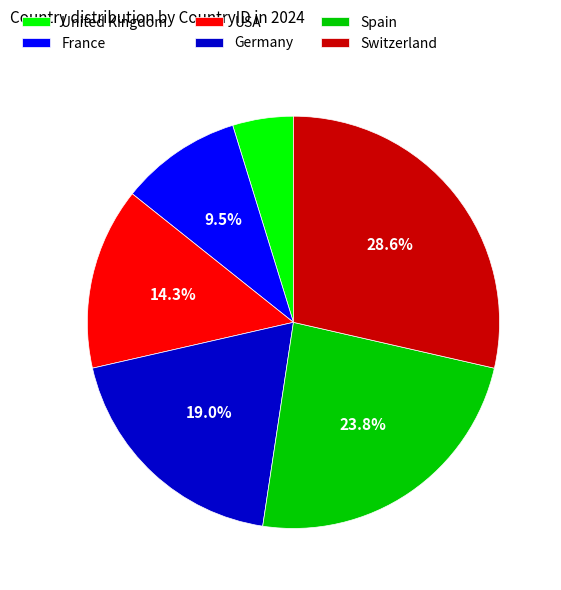

How many segments does this pie chart have?

6